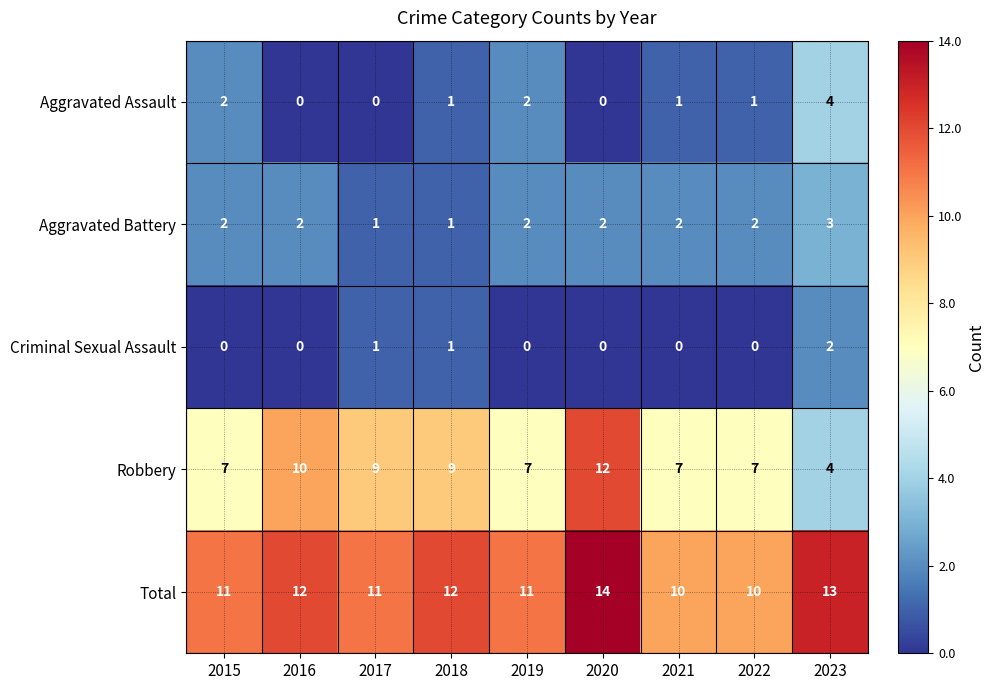

List the series in order of their peak value, lowest first.

Criminal Sexual Assault, Aggravated Battery, Aggravated Assault, Robbery, Total